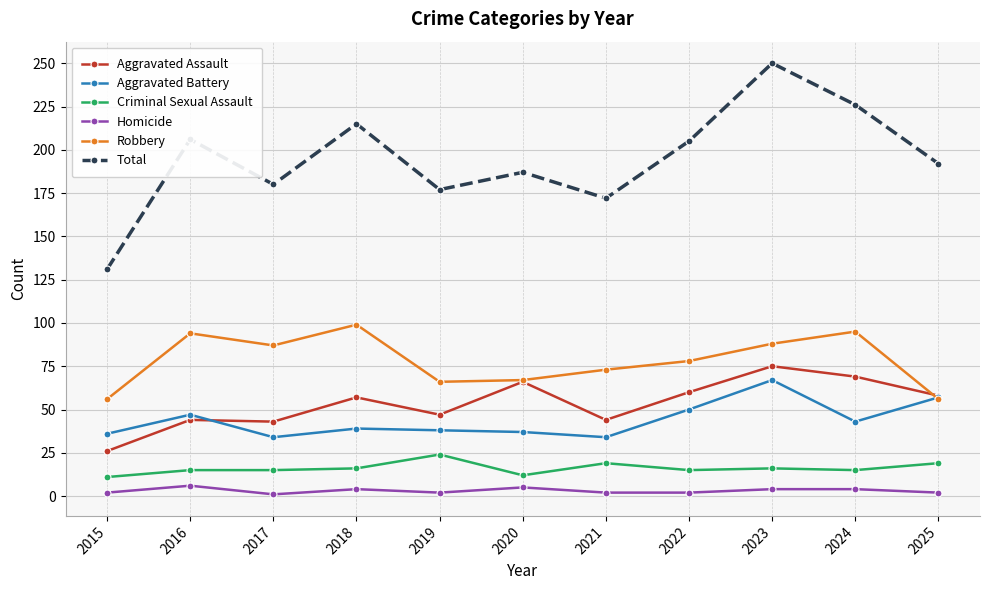

What are all the series names shown in the legend?

Aggravated Assault, Aggravated Battery, Criminal Sexual Assault, Homicide, Robbery, Total